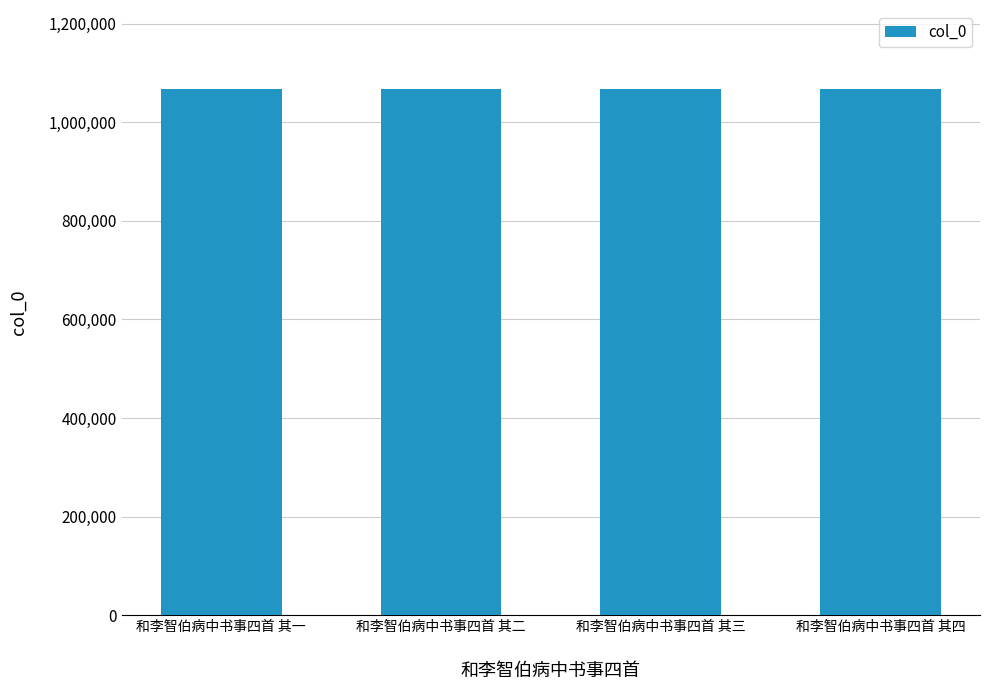

Count the number of categories in the chart.

4